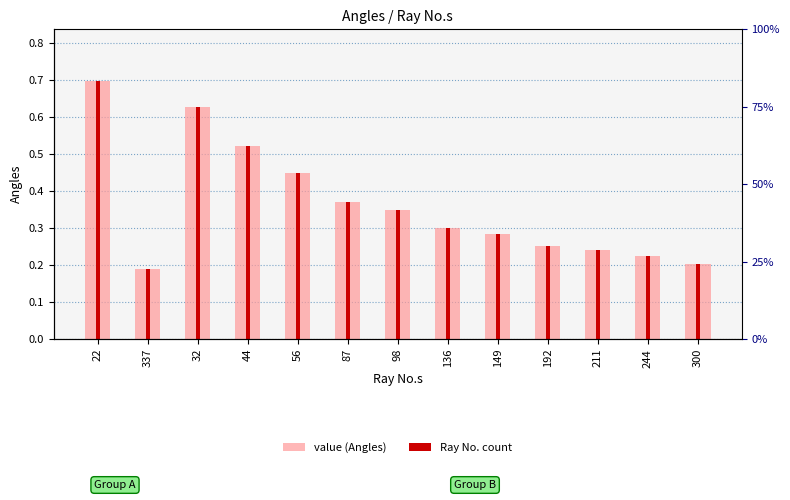

How many bars are there in each group?

2